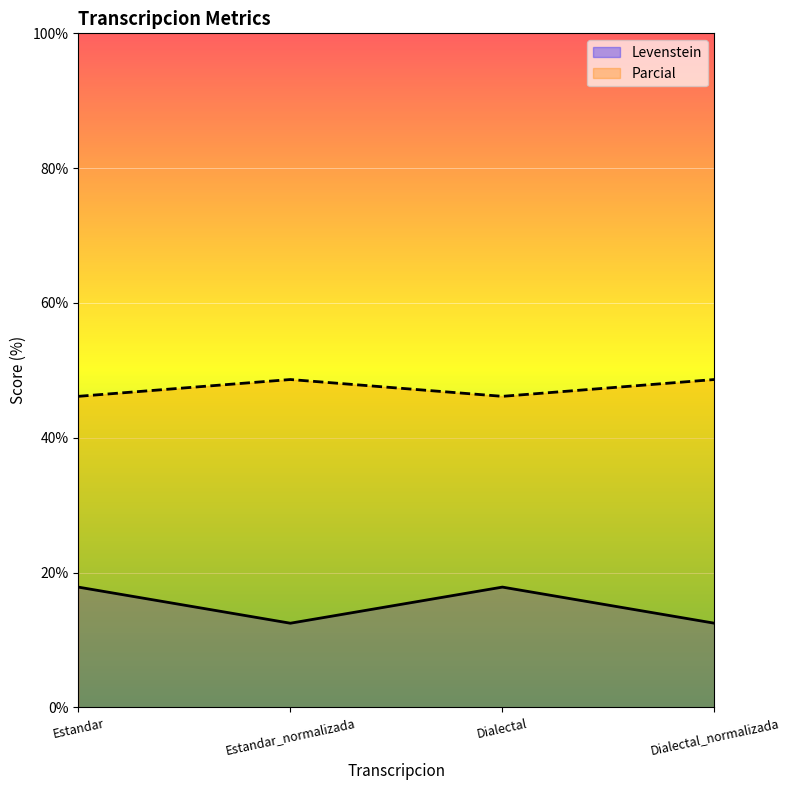

What position from the left is Dialectal_normalizada?

4